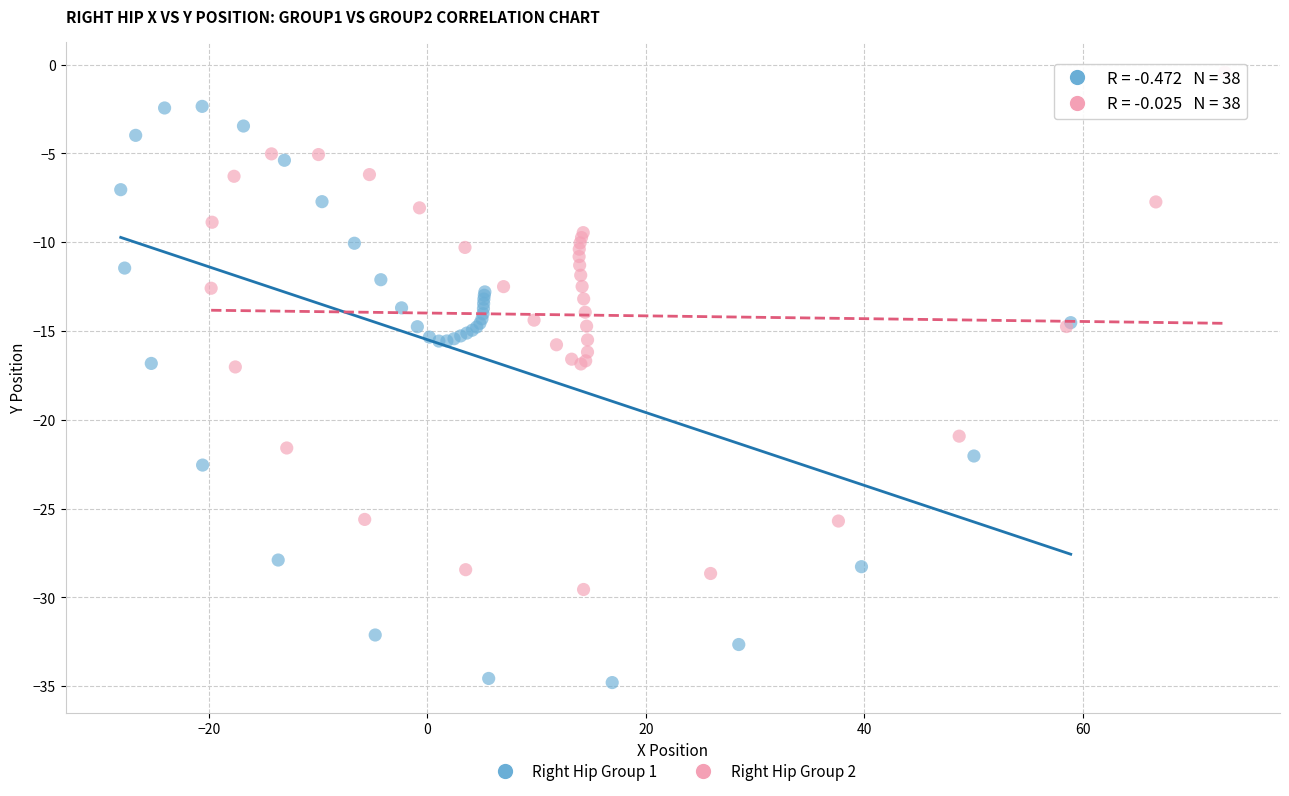

What are all the series names shown in the legend?

Right Hip Group 1, Right Hip Group 2